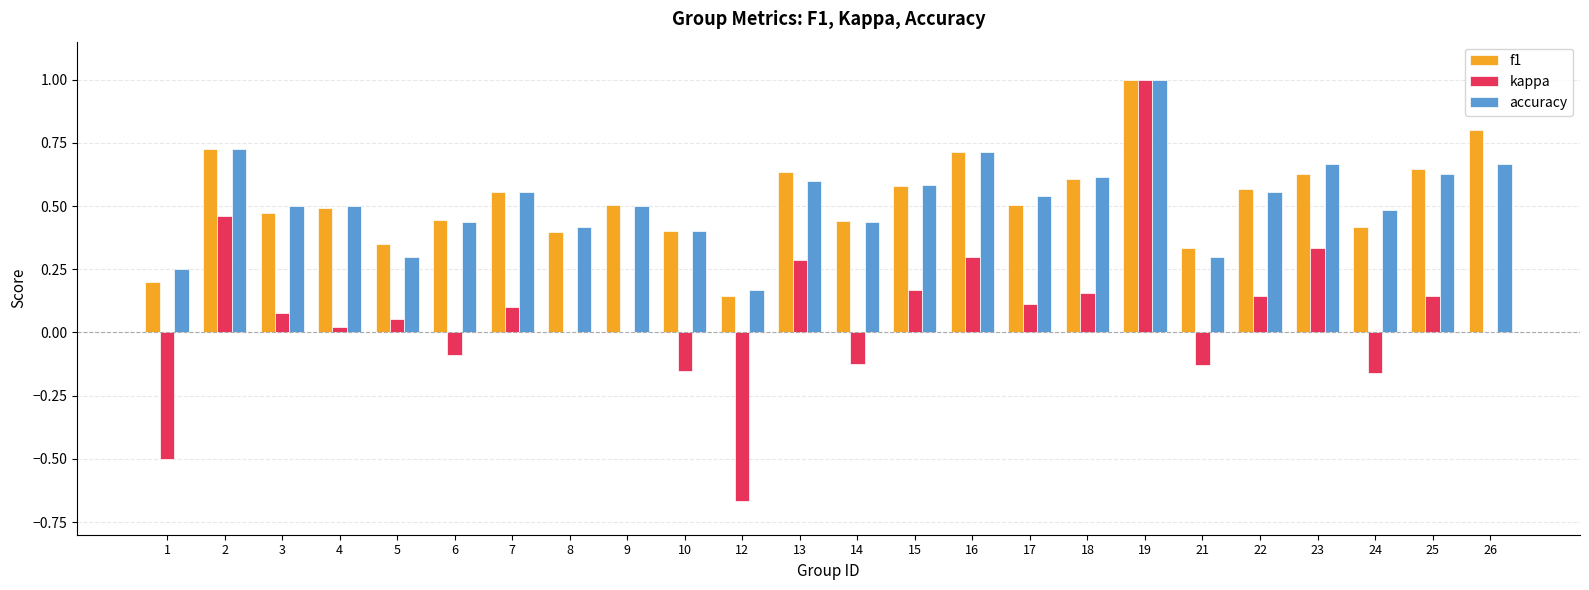

What is the sum of all kappa values?

1.5